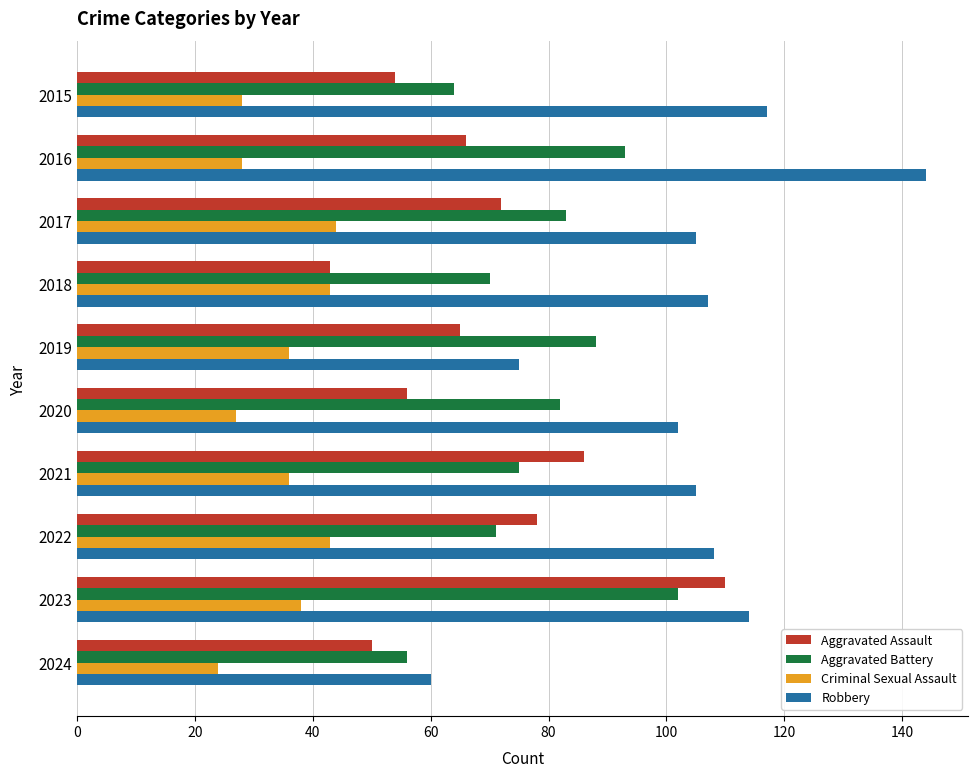

Which series has the largest total across all categories?

Robbery